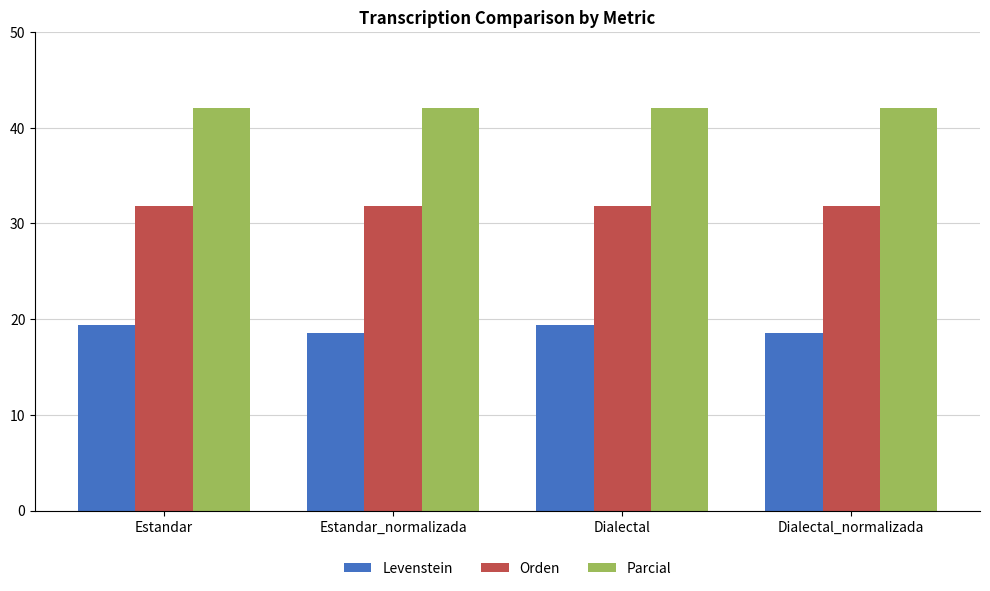

Read the Orden value at Estandar.

31.8